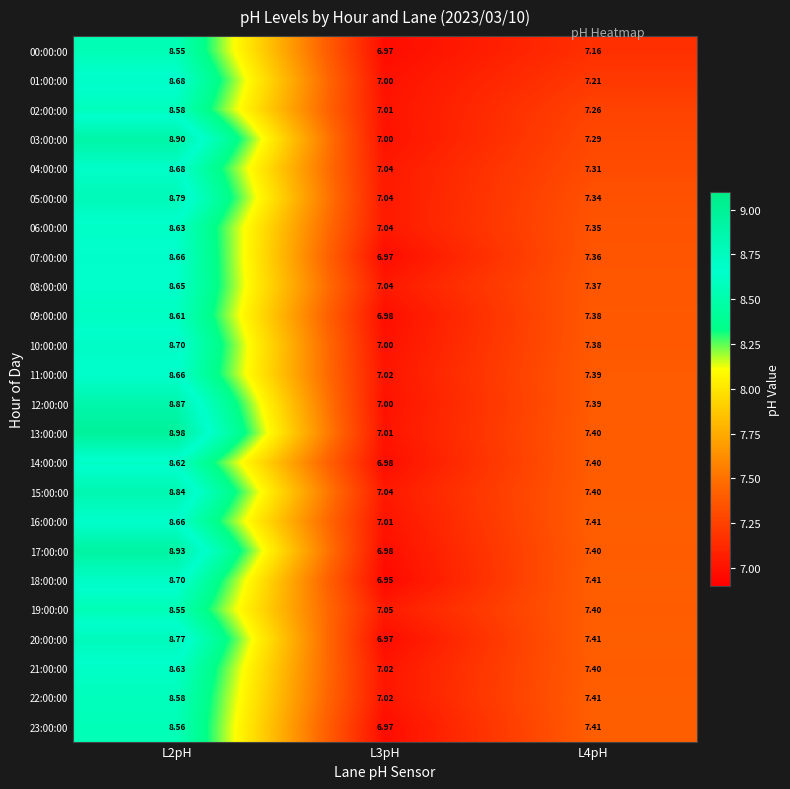

What is the greatest value displayed?

9.0